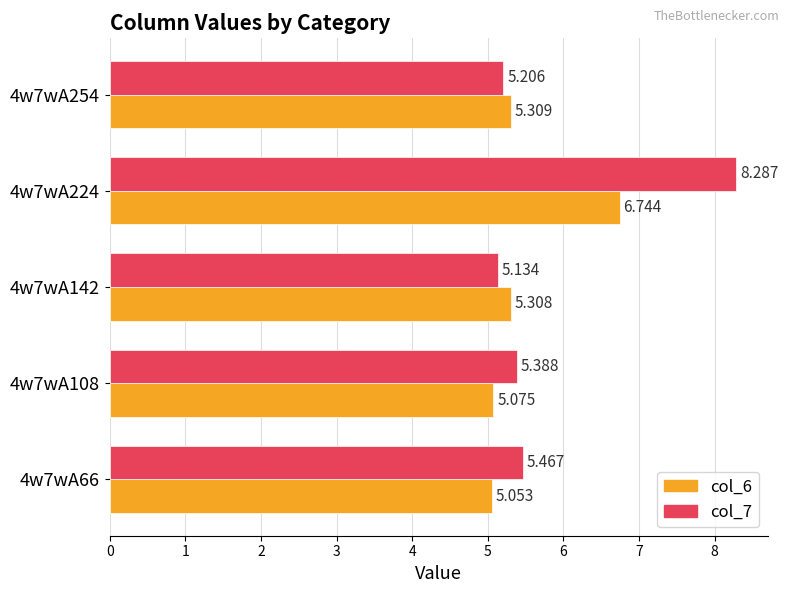

Is the value of col_6 at 4w7wA142 greater than the value of col_7 at 4w7wA66?

No